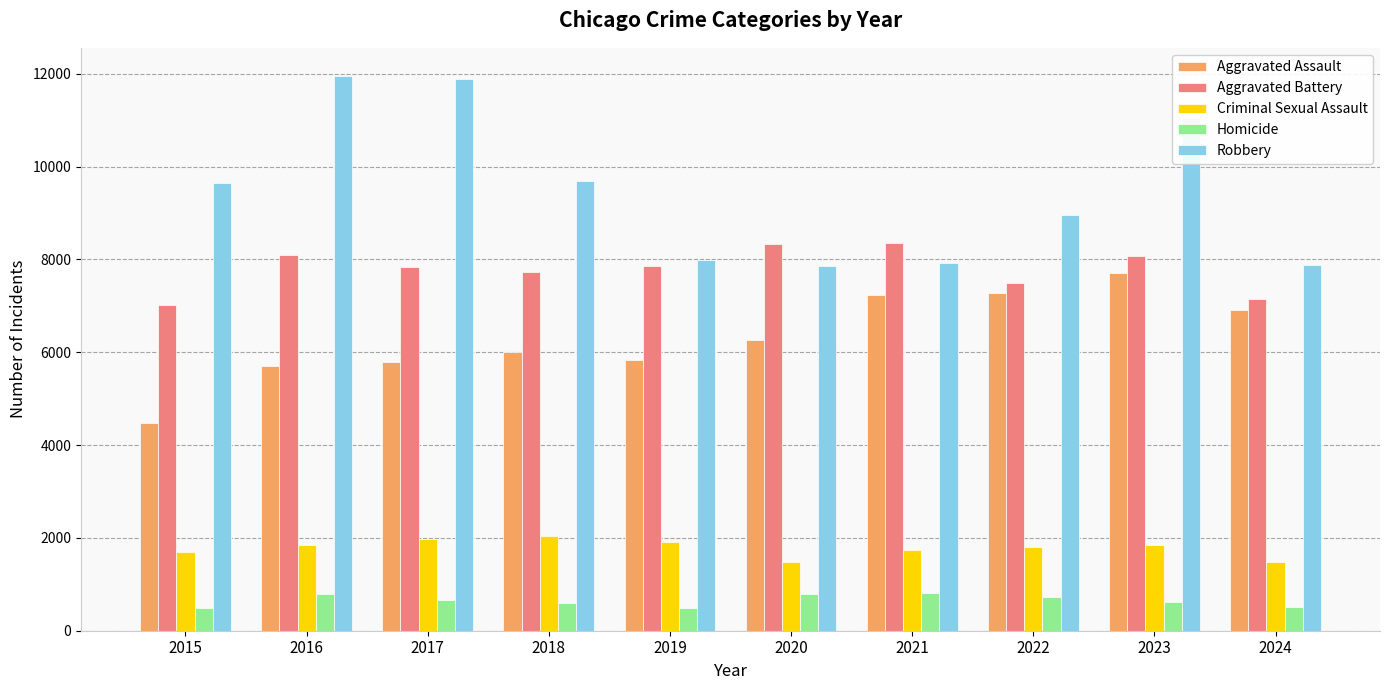

What are all the series names shown in the legend?

Aggravated Assault, Aggravated Battery, Criminal Sexual Assault, Homicide, Robbery